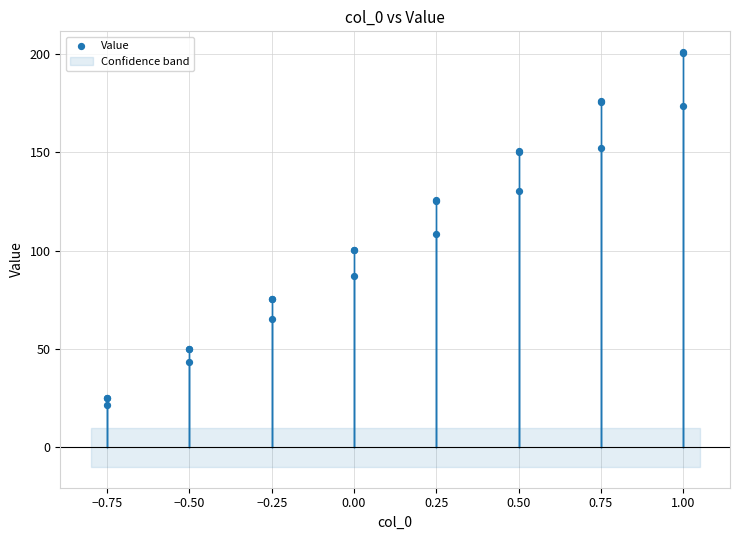

What Y value in the scatter plot is closest to 111?

108.6